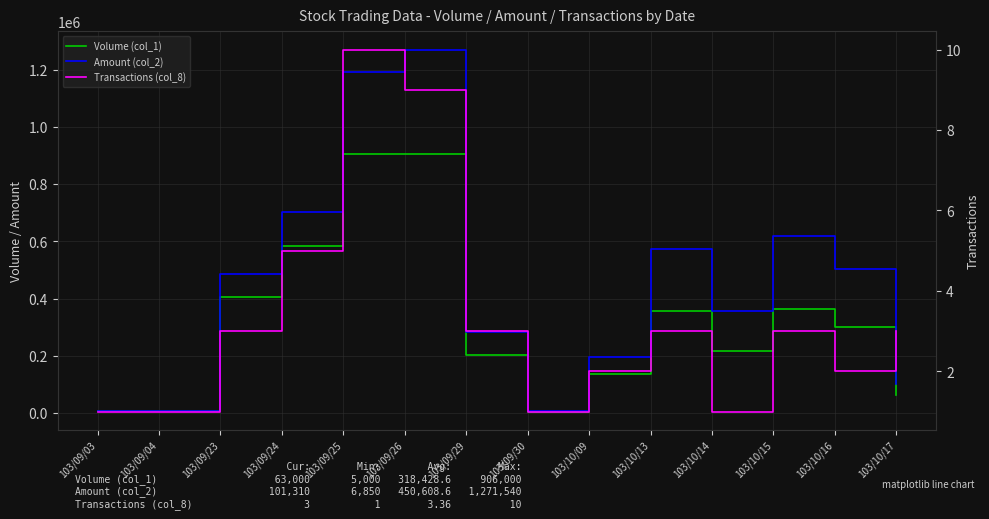

The Volume (col_1) series shows 93725 at 103/09/23. True or false?

False